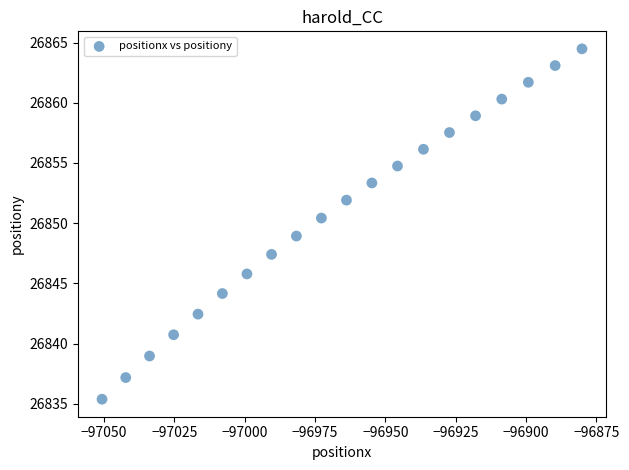

What is the range of X values (max minus min)?

170.7